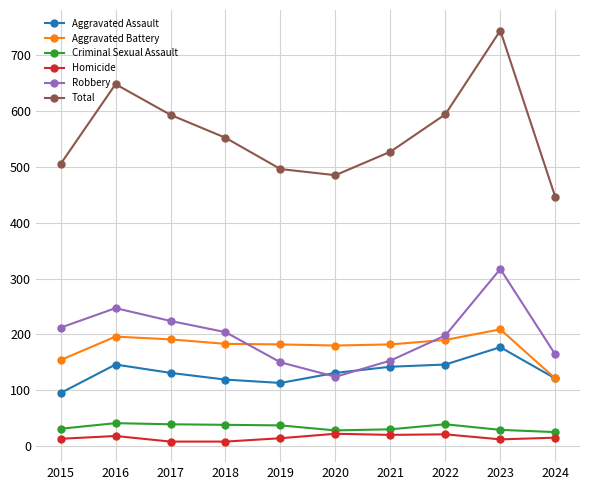

True or false: Robbery has more than 1 points higher than both neighbors.

True